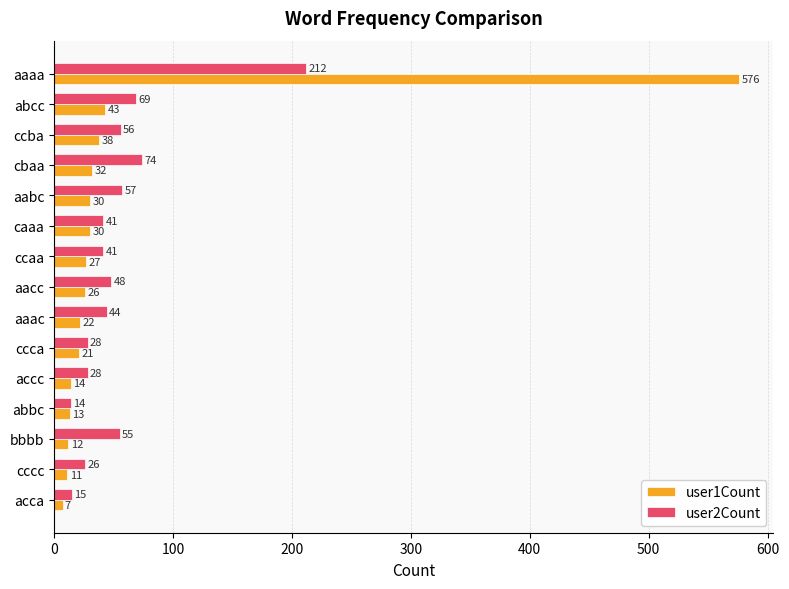

Is the value of user1Count at aacc greater than the value of user2Count at aabc?

No